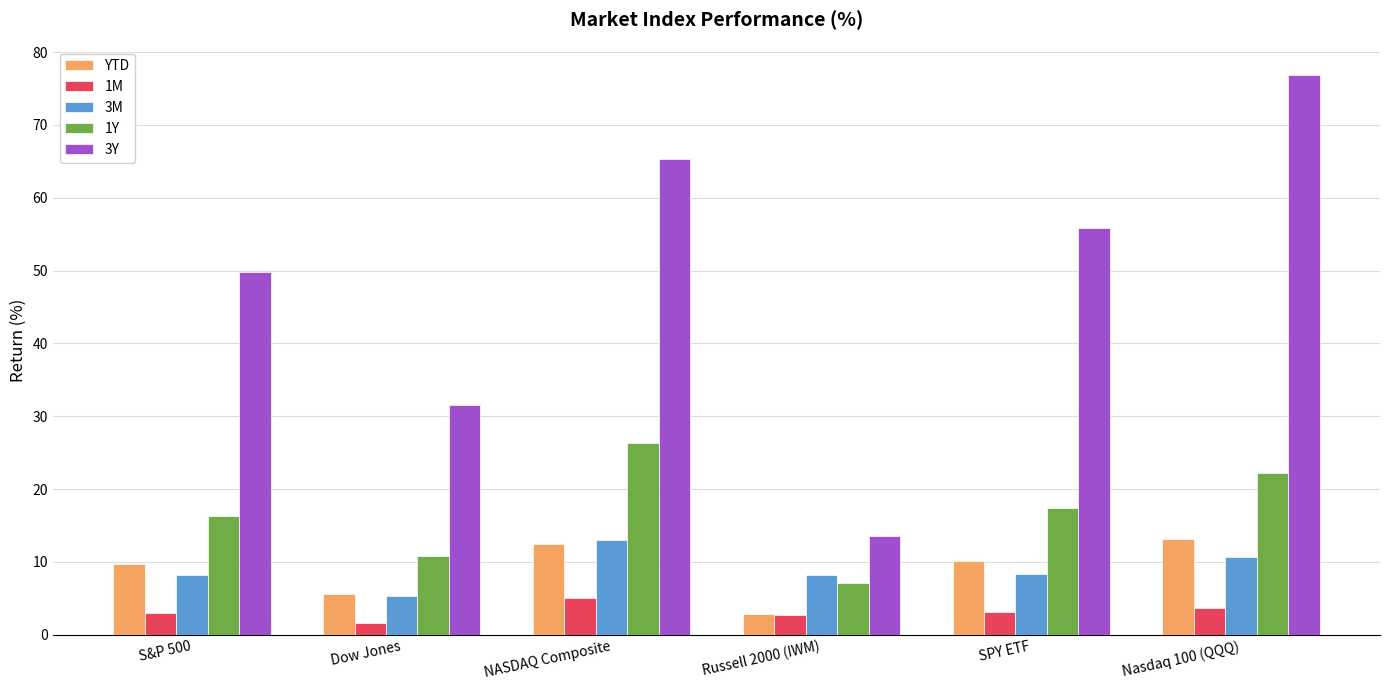

Does the chart contain stacked bars?

No